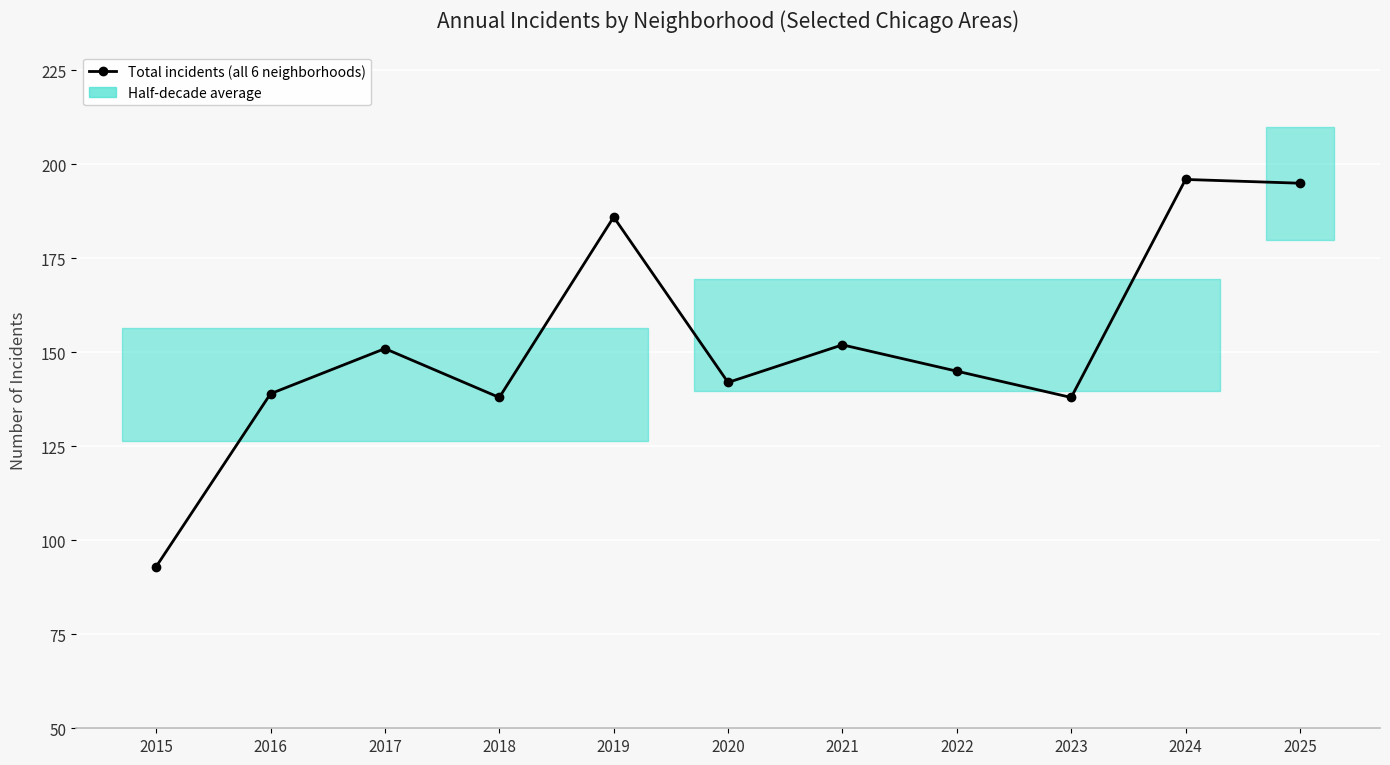

What is the minimum value shown in the chart?

93